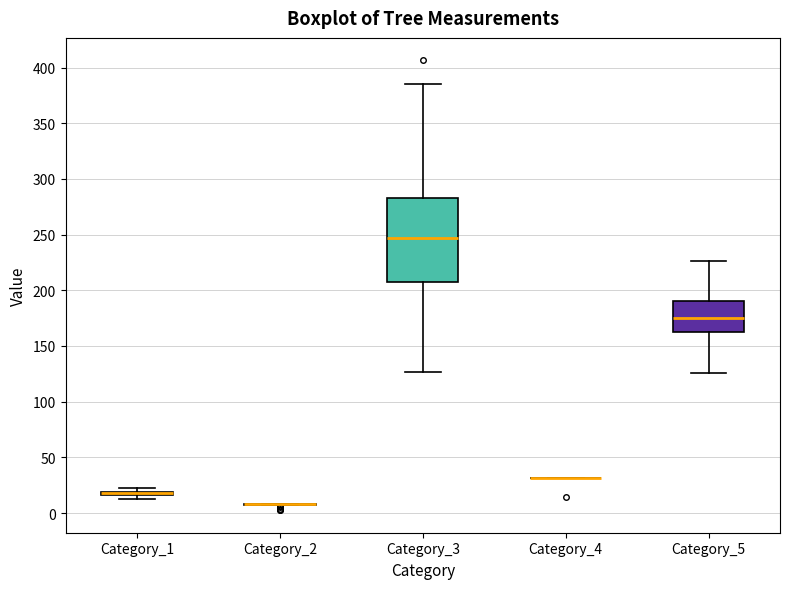

Where does the lower whisker of the box for Category_5 end on the y-axis? The values are not printed on the chart, so give them approximately, as read against the axis.

125